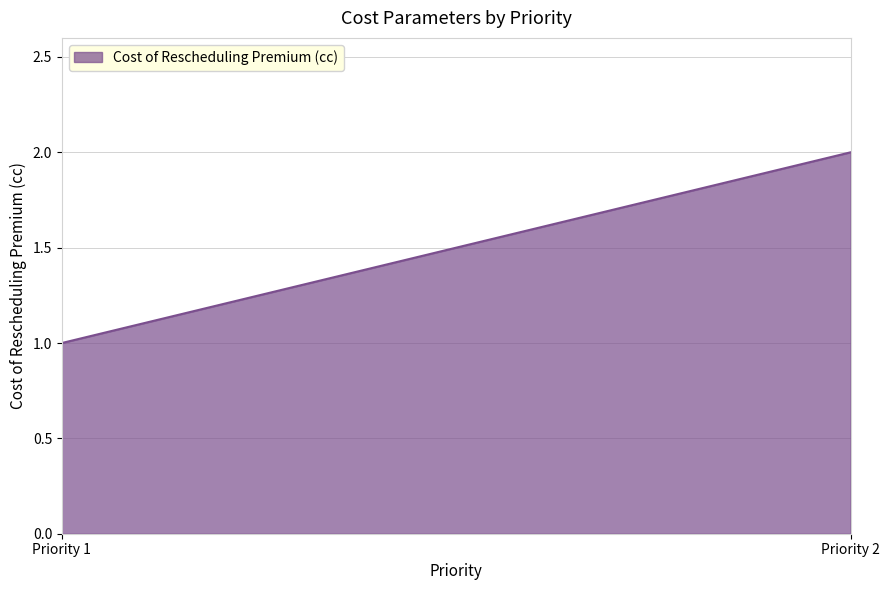

What is the difference between the maximum and minimum values?

1